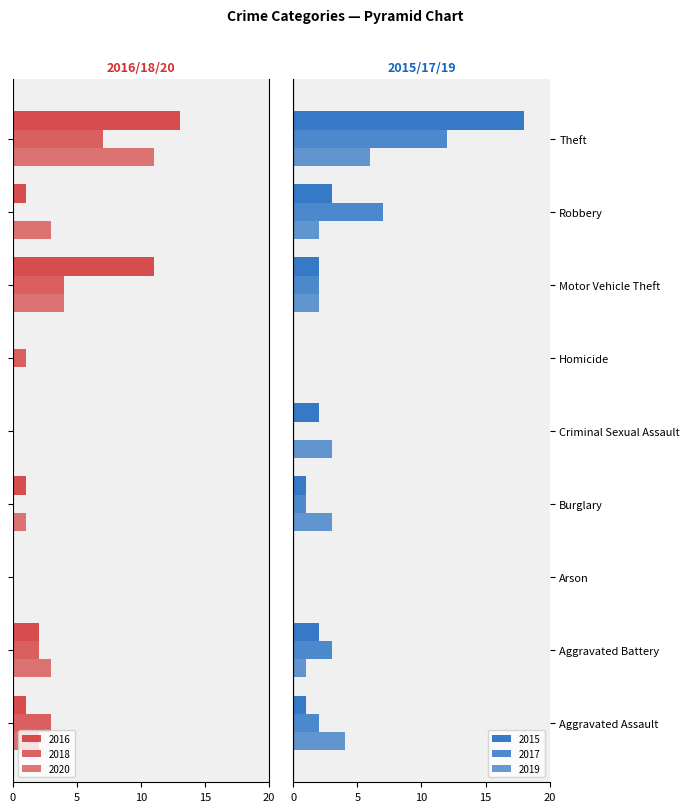

What is the label of the 1st bar from the left?

Aggravated Assault